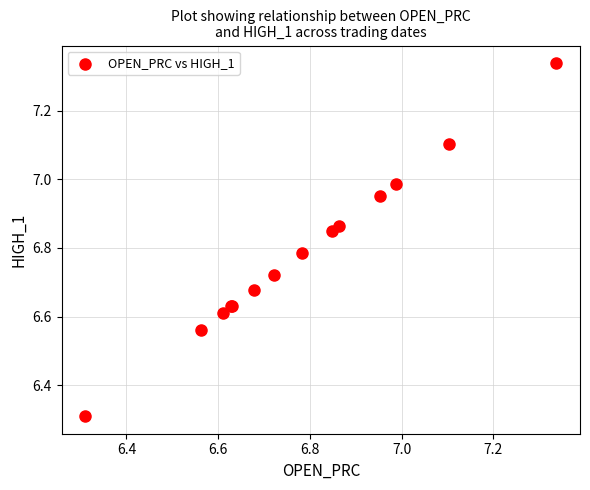

What Y value in the scatter plot is closest to 6?

6.3